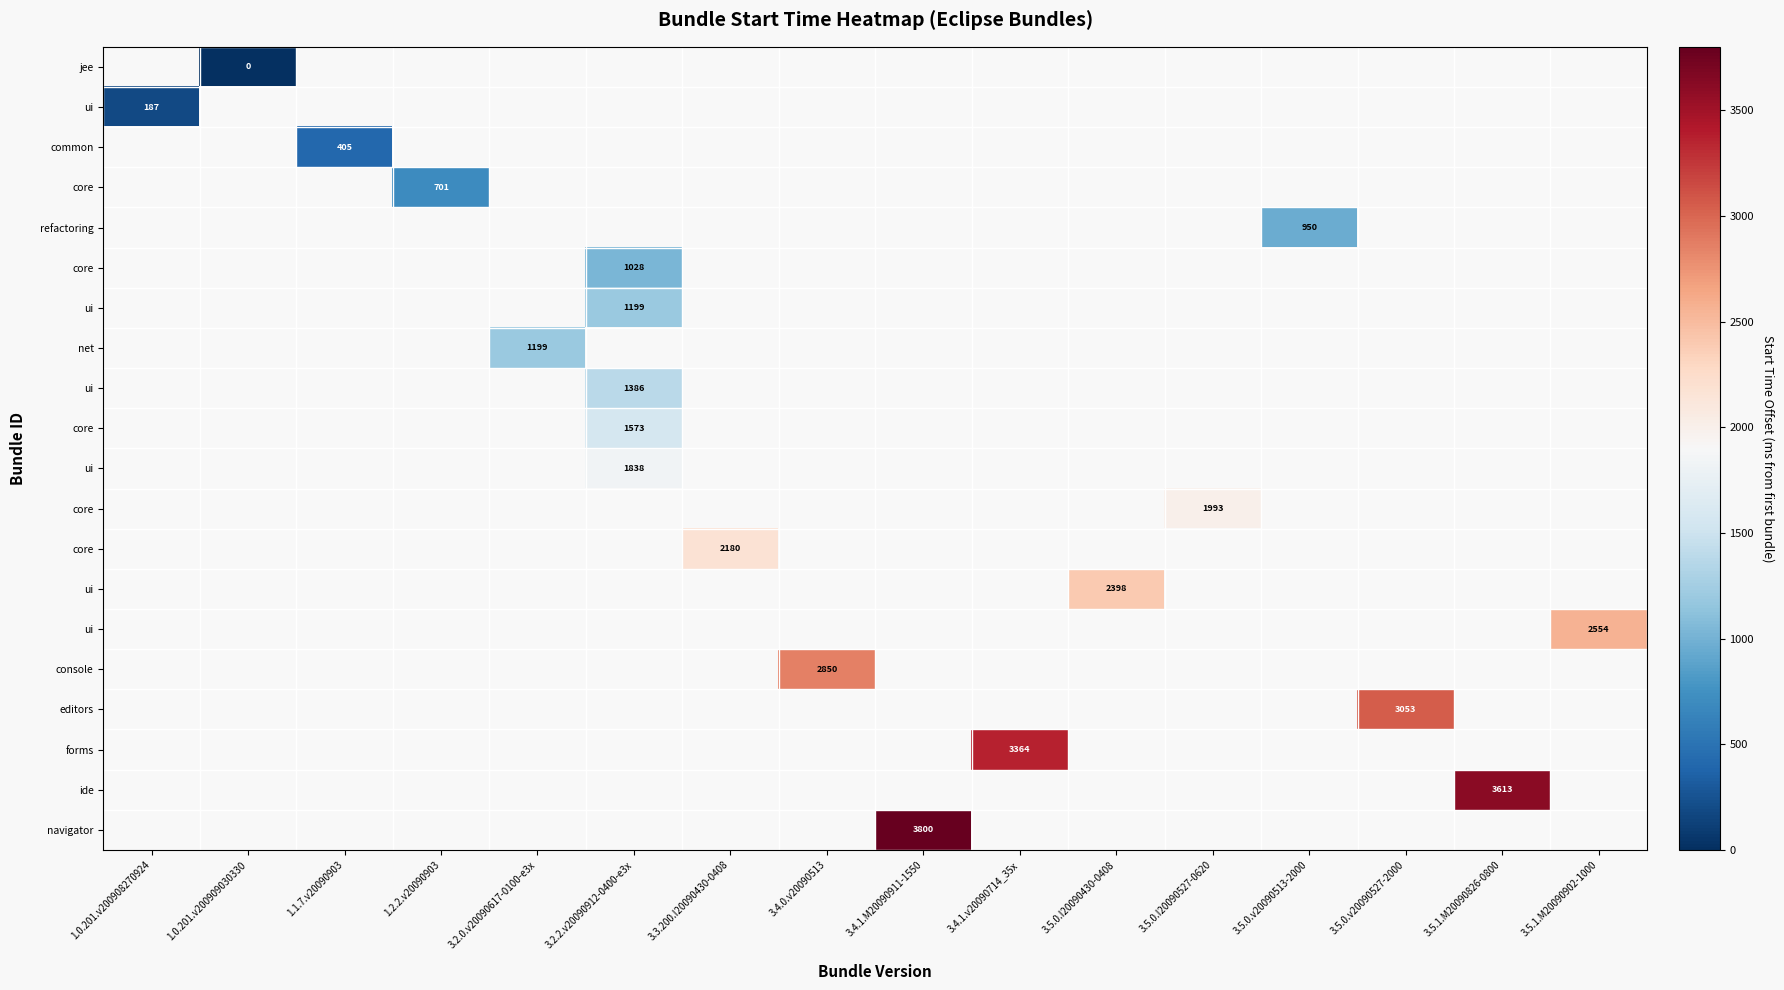

How many series are shown in this chart?

20